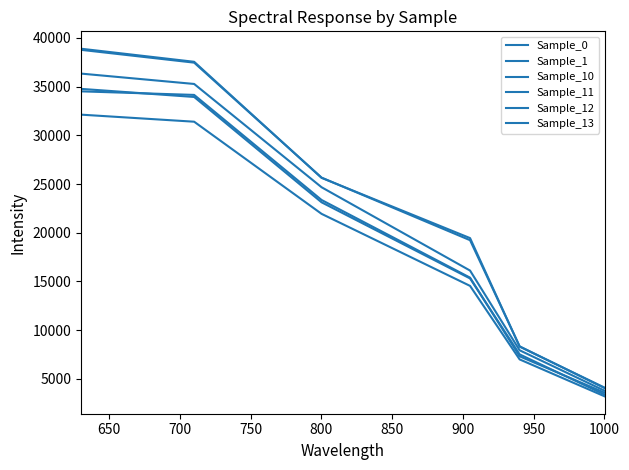

How many distinct data groups are displayed?

6